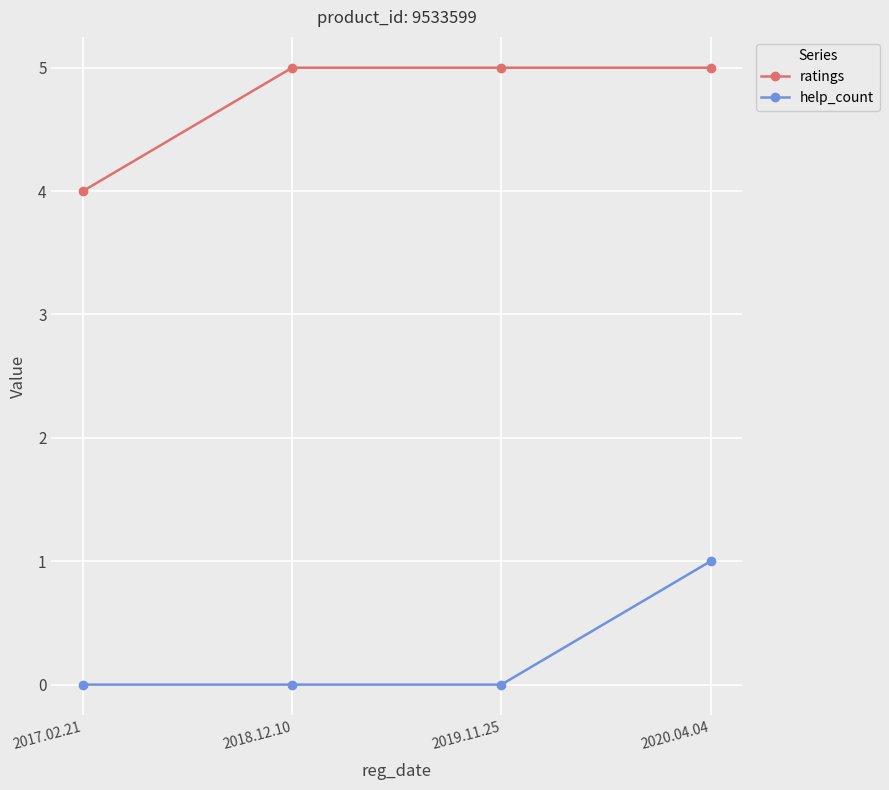

True or false: ratings and help_count intersect in this chart.

False